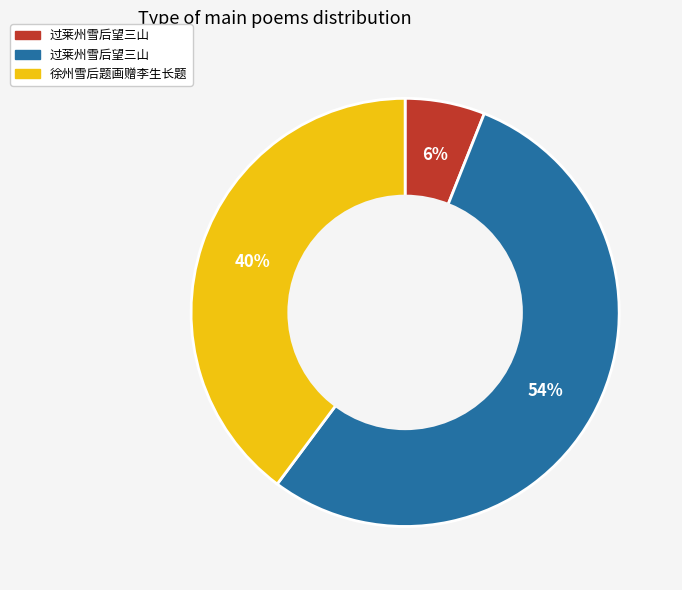

To the nearest percent, what is the difference between the largest and smallest slice percentages?

48%